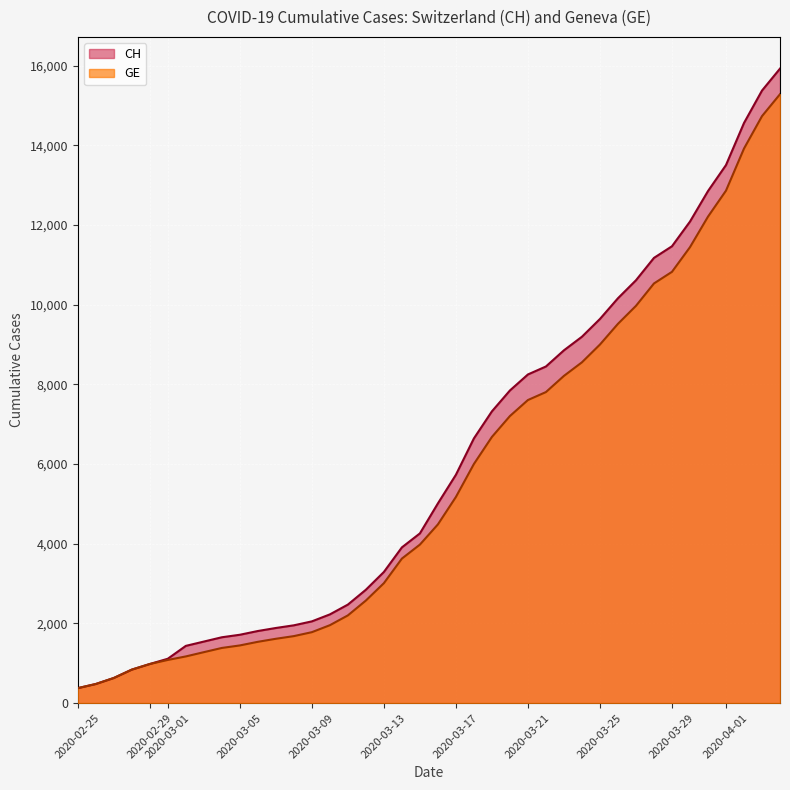

What is the label of the 20th point from the left?

2020-03-15